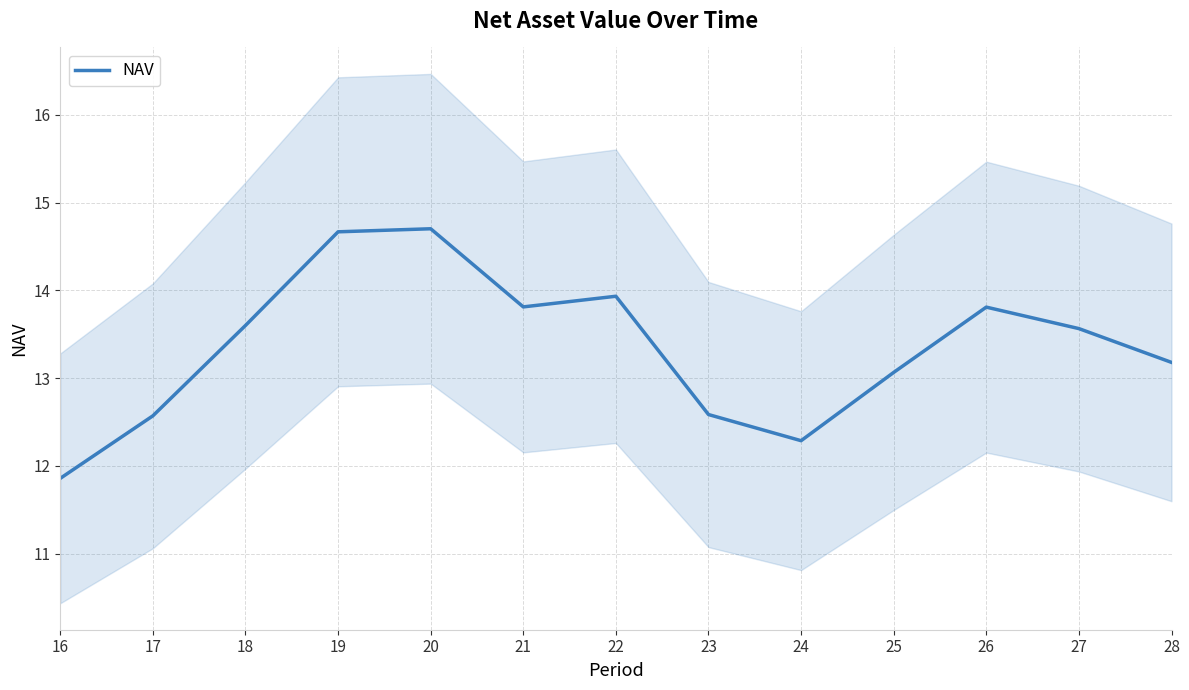

What is the smallest value displayed?

11.9